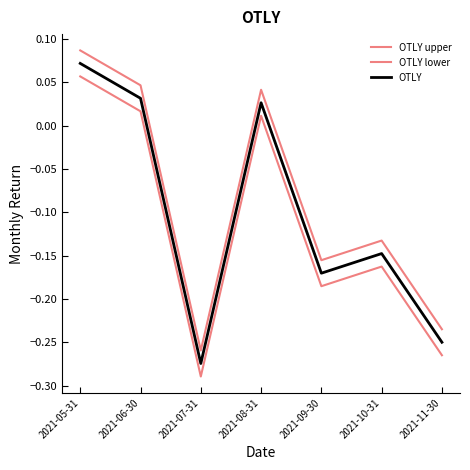

What is the difference between the maximum and second lowest values in the OTLY series?

0.3